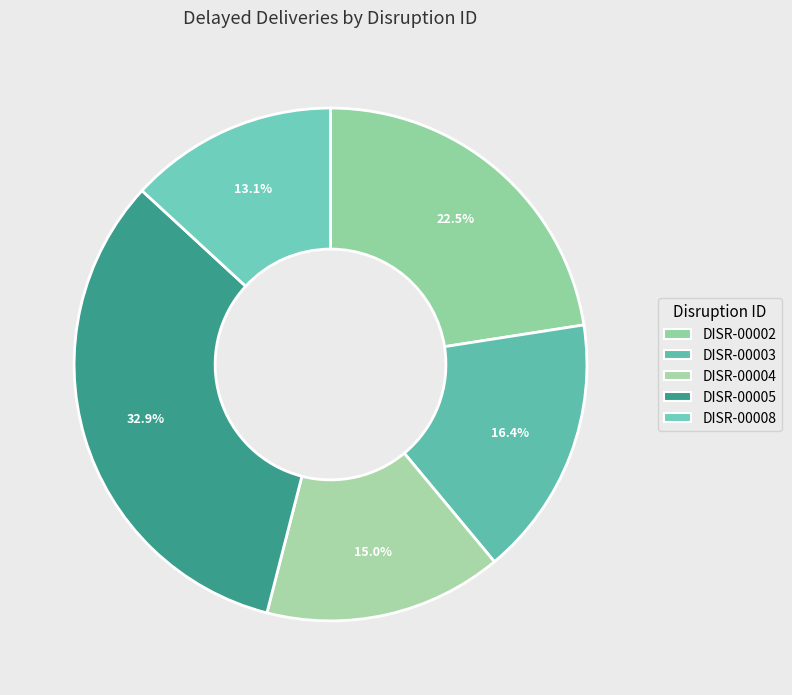

Combined, what portion of the pie is DISR-00008 and DISR-00005?

46.0%